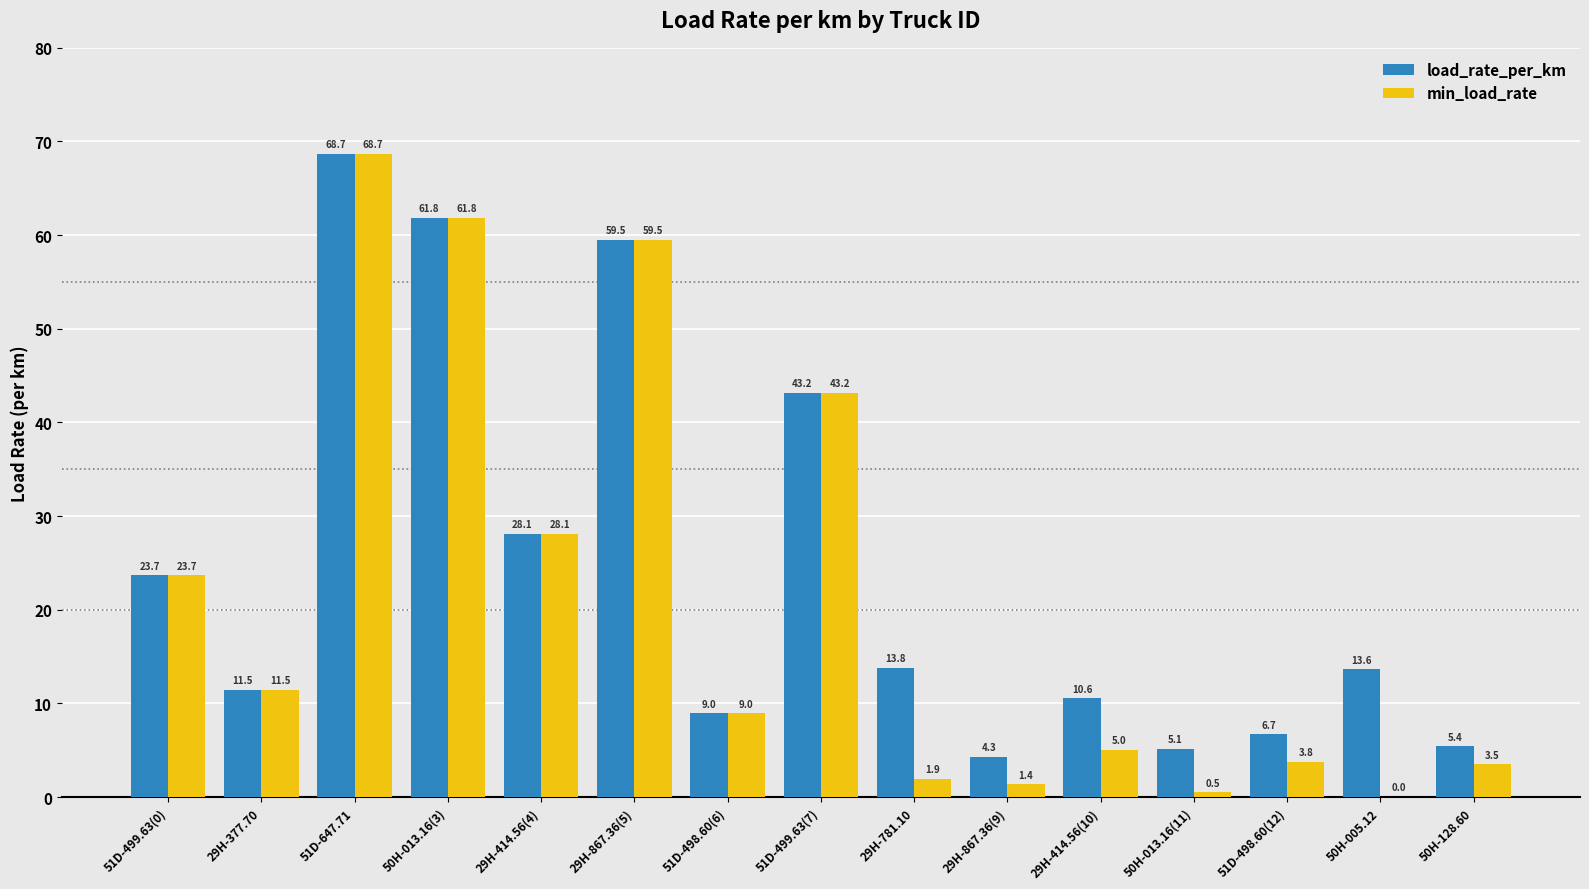

What is the sum of all load_rate_per_km values?

365.1